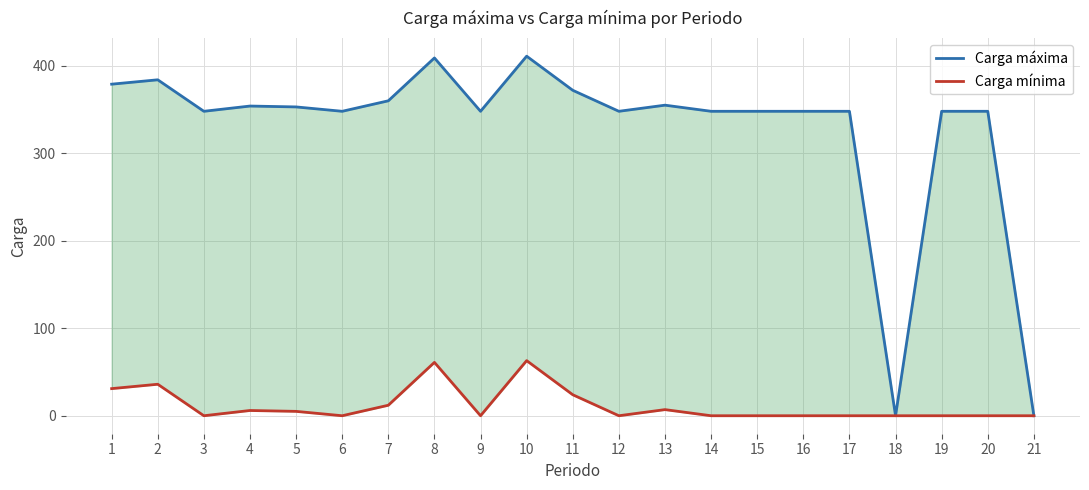

Which has a higher value, 15 or 4?

4